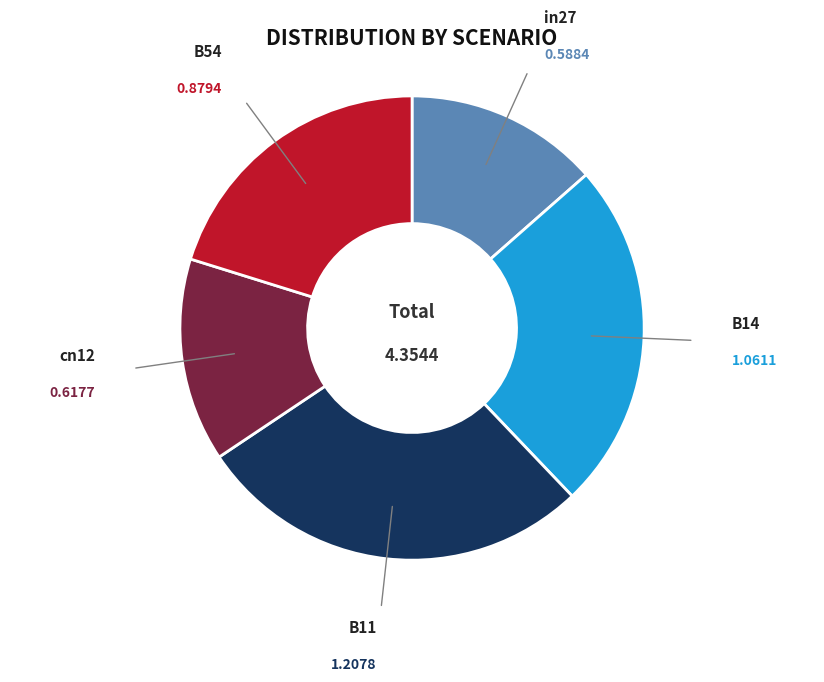

Rank the categories by value from lowest to highest.

in27, cn12, B54, B14, B11